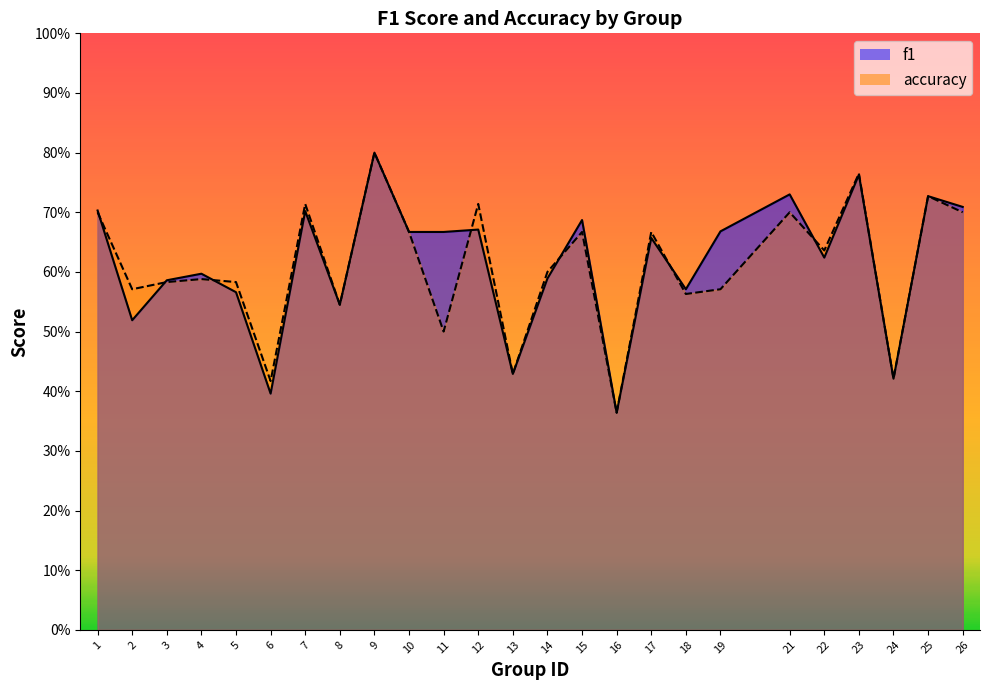

Which series has the largest range (max minus min)?

f1